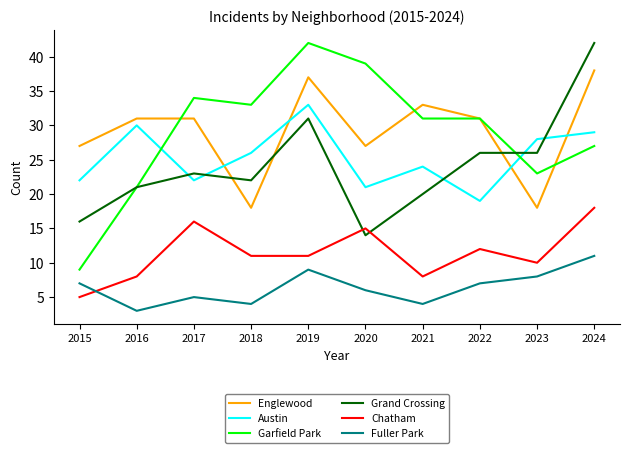

At which label does Garfield Park first exceed 31?

2017